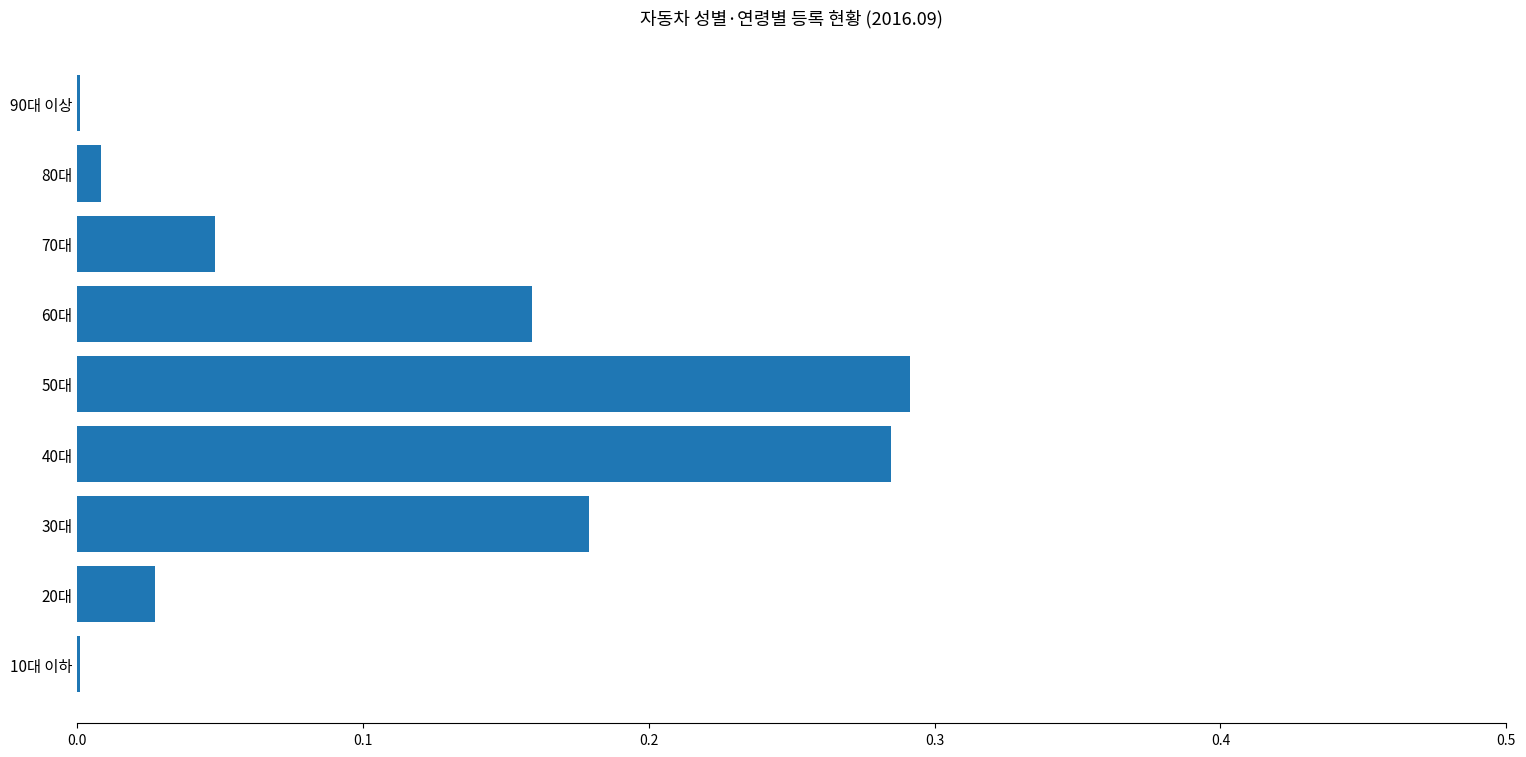

What is the change in value from 20대 to 60대?

+0.1